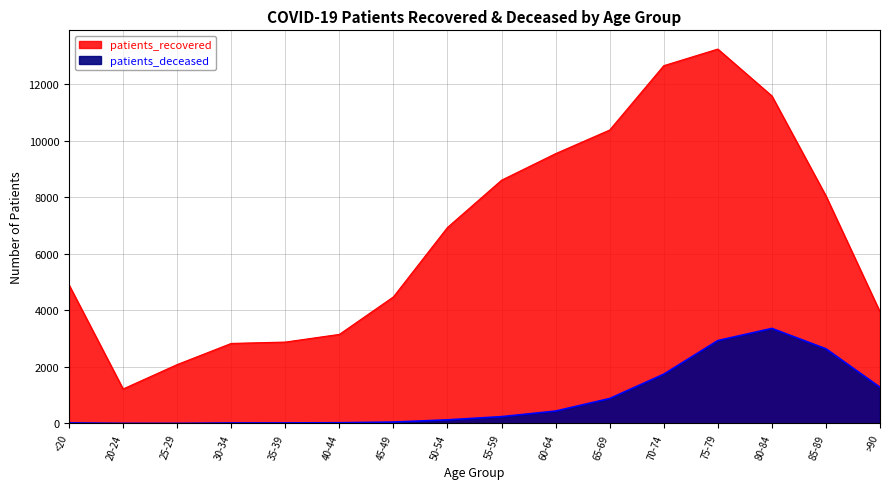

True or false: patients_deceased and patients_recovered intersect in this chart.

False